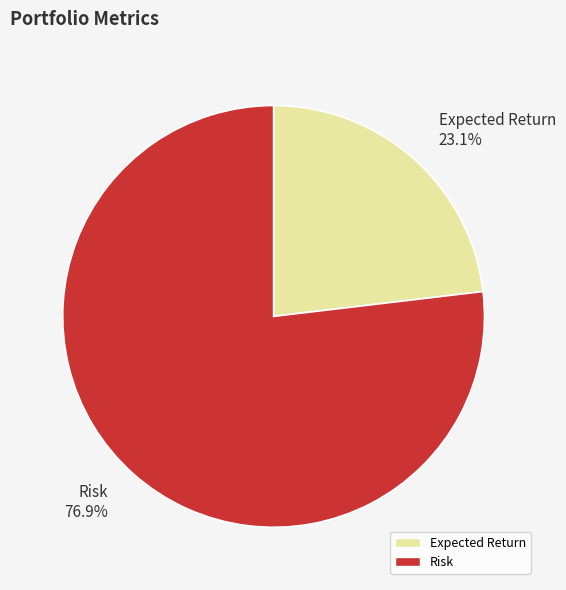

To the nearest percent, what is the difference between the Risk and Expected Return slice percentages?

54%